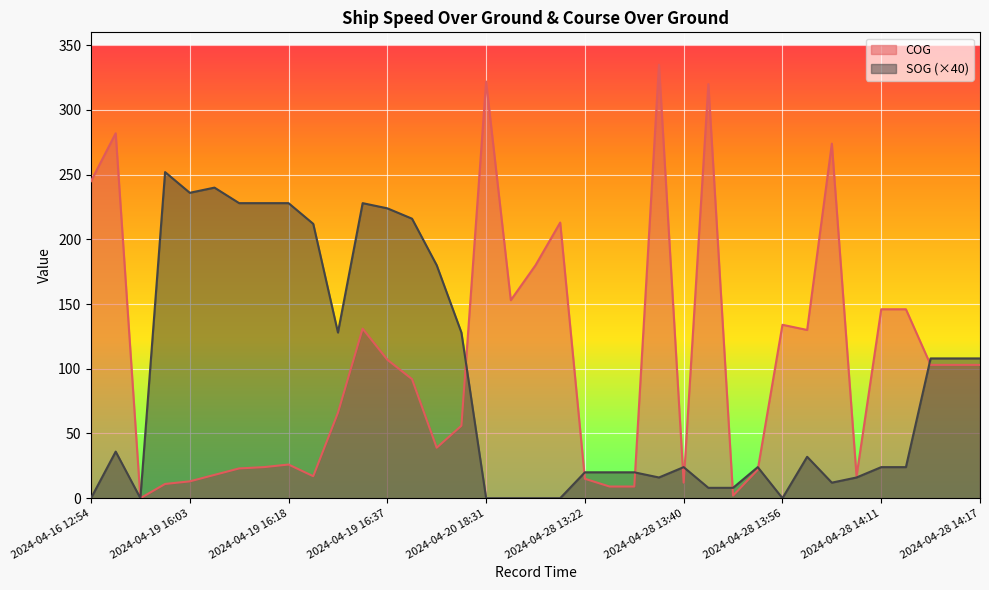

The value of COG at 2024-04-28 14:08 is 17. True or false?

True